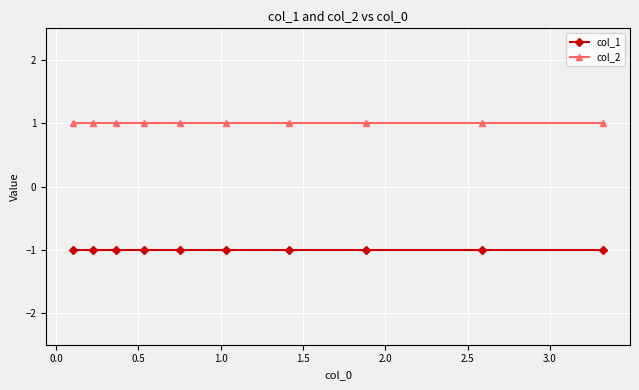

True or false: col_2 has more than 1 points higher than both neighbors.

False